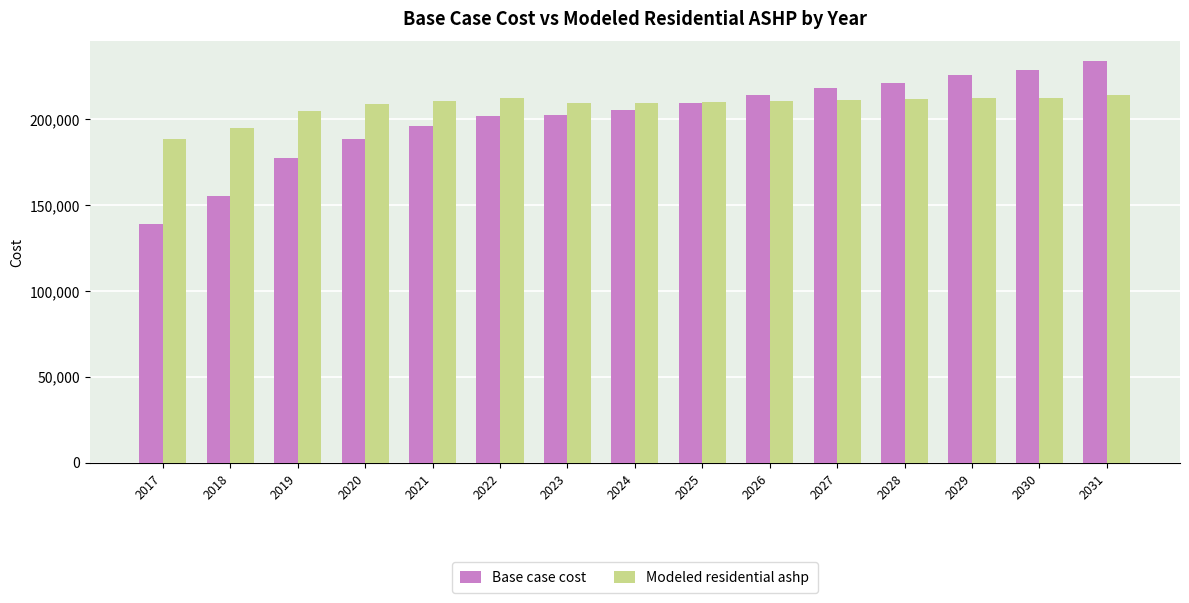

Where is Modeled residential ashp nearest to the value 201166?

2019